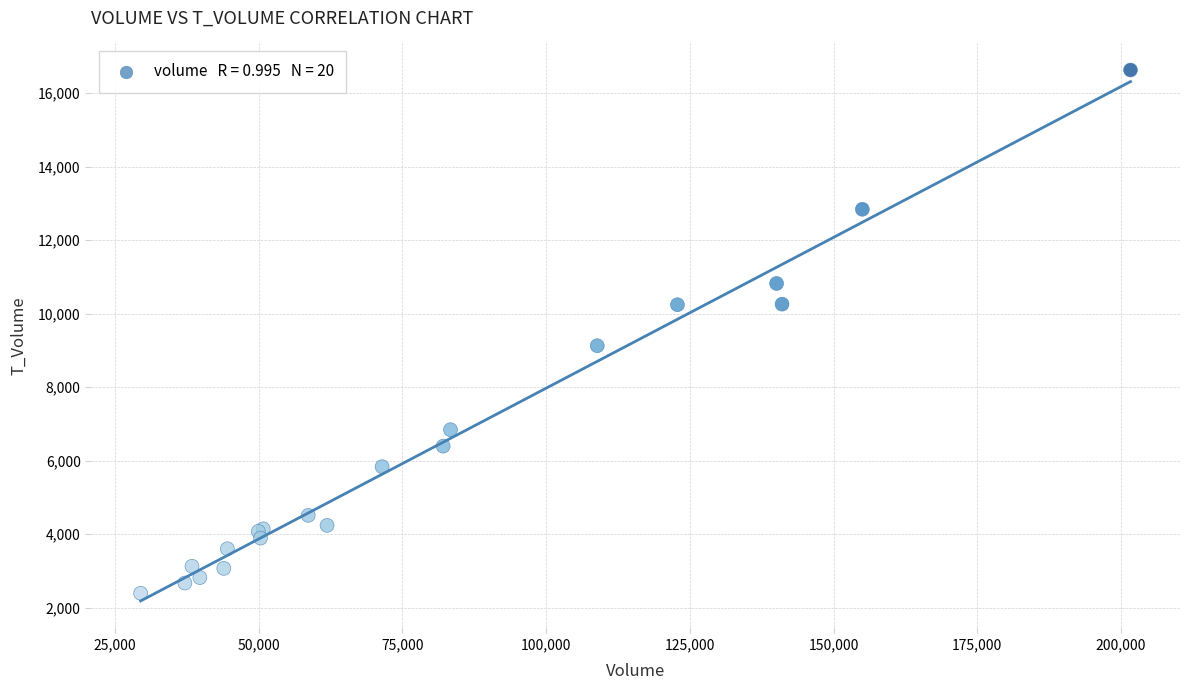

What Y value in the scatter plot is closest to 9510?

9126